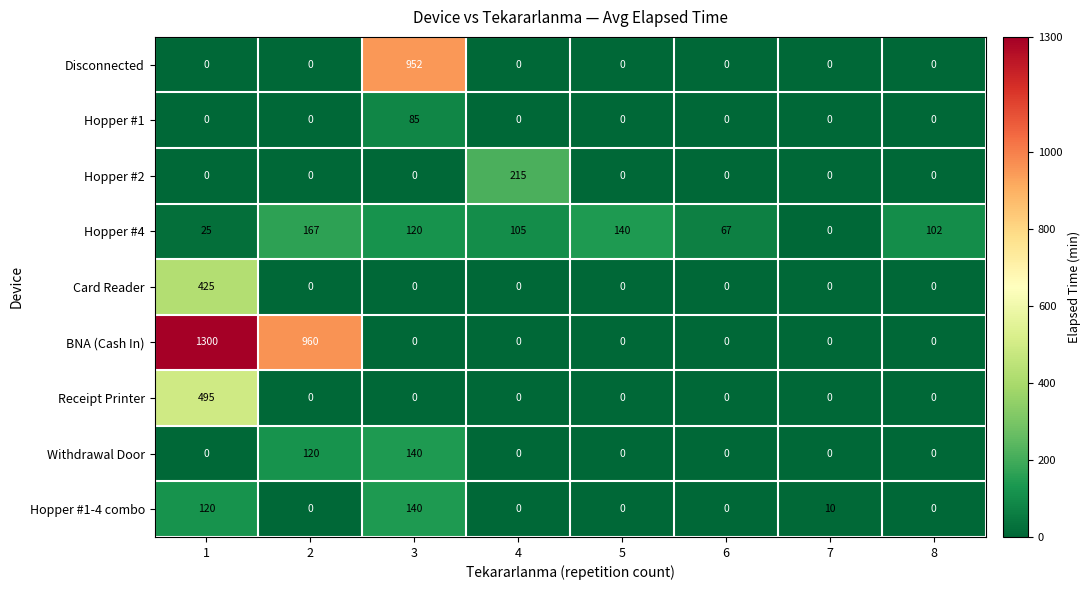

Where is Hopper #4 nearest to the value 83?

6